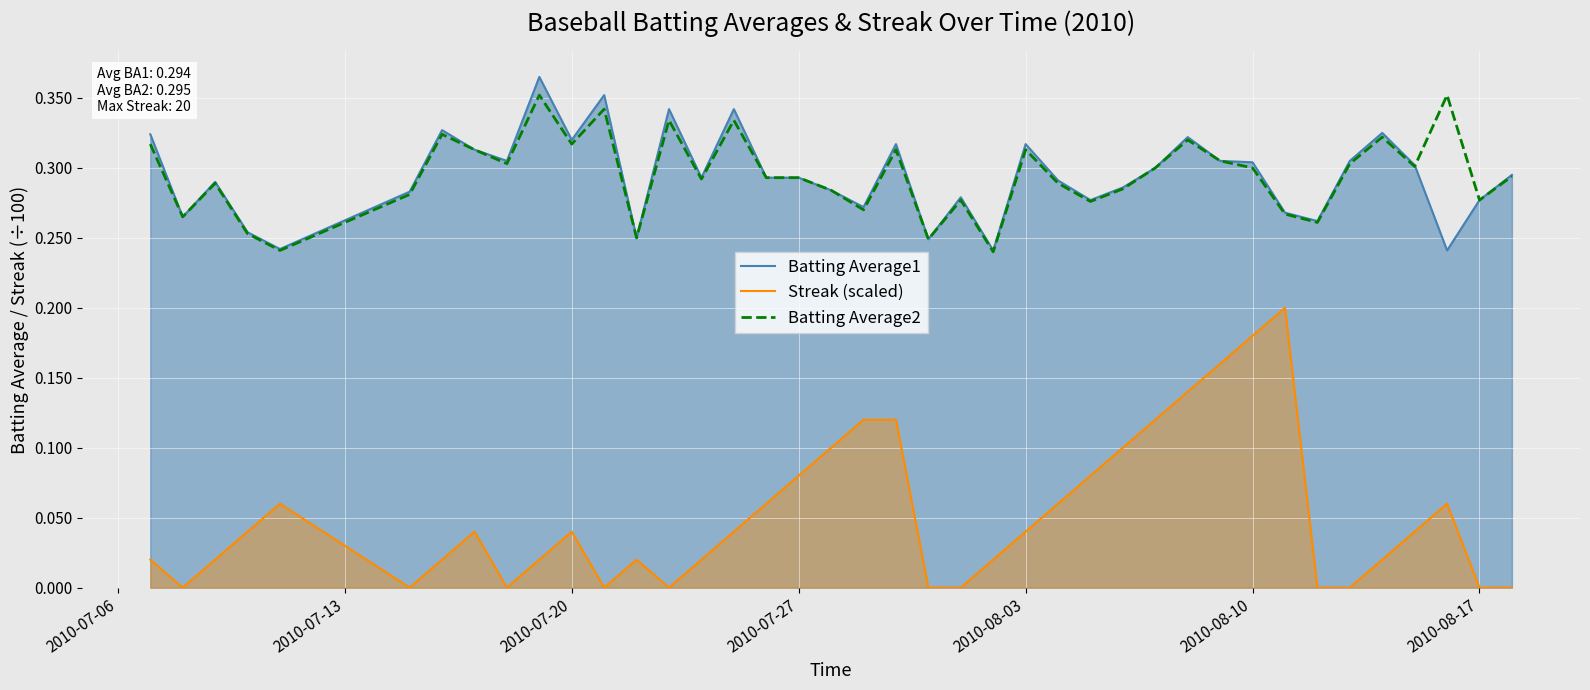

Which series has the widest spread of values?

Streak (scaled)